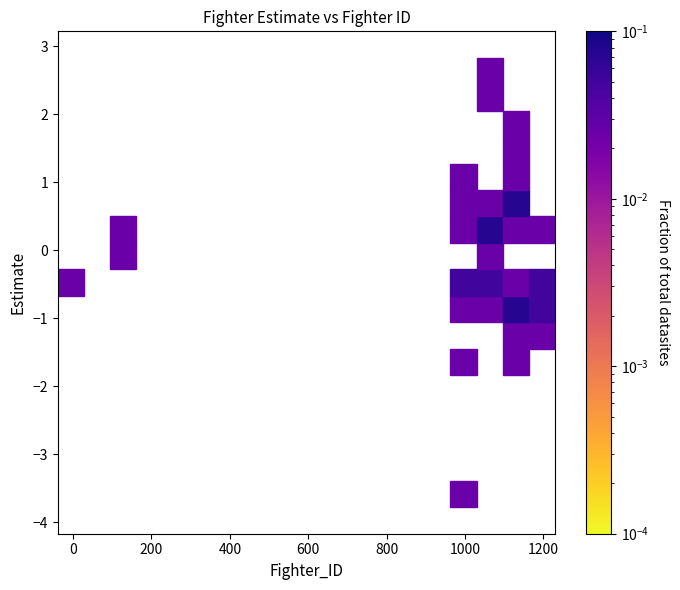

What is the range of X values (max minus min)?

1169.0